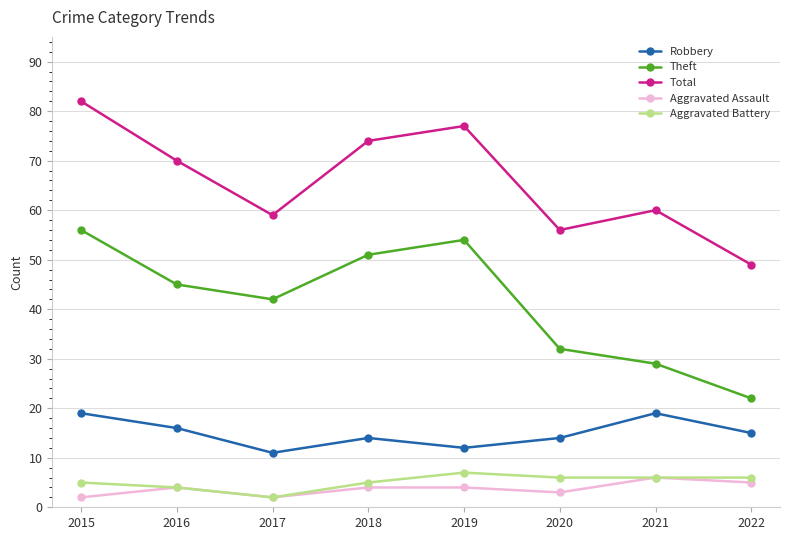

The value of Theft at 2016 is 45. True or false?

True